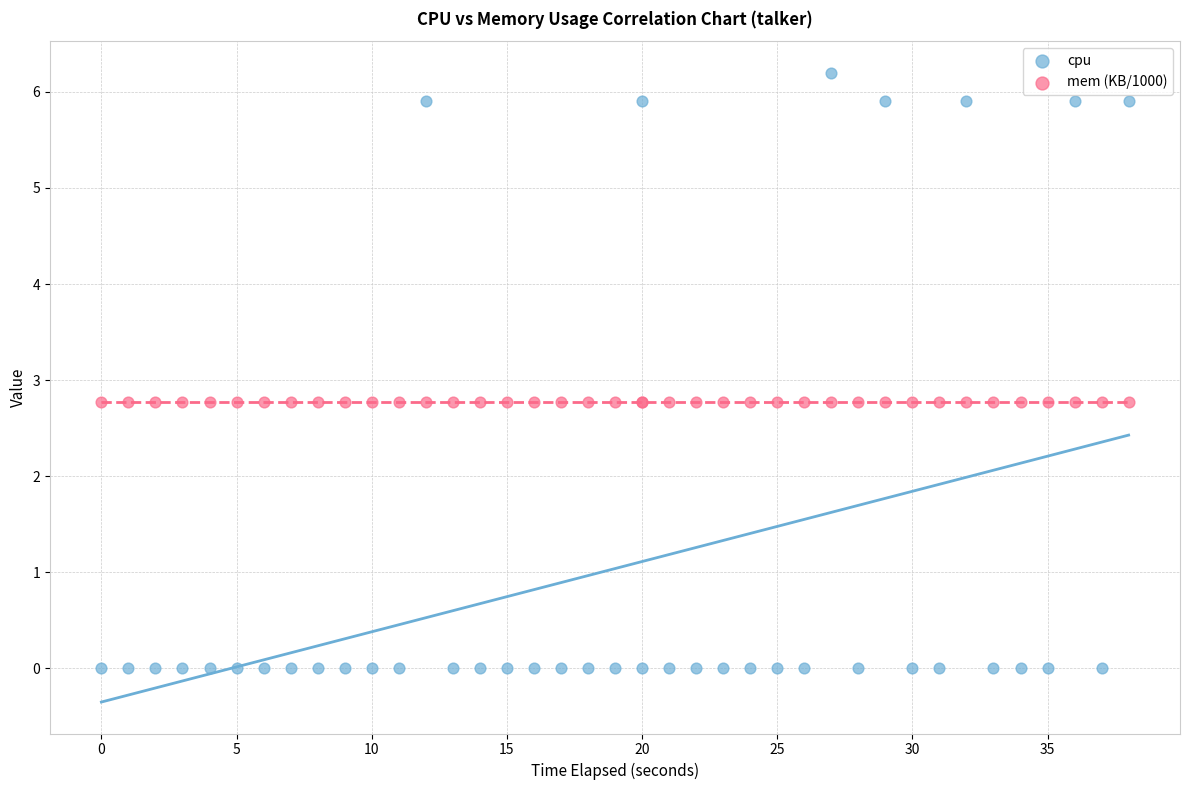

Which series contains the highest Y value?

cpu